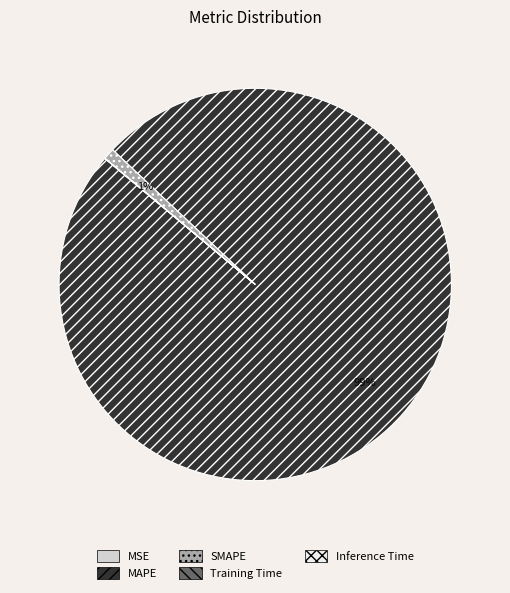

What is the largest slice in the pie chart?

MAPE